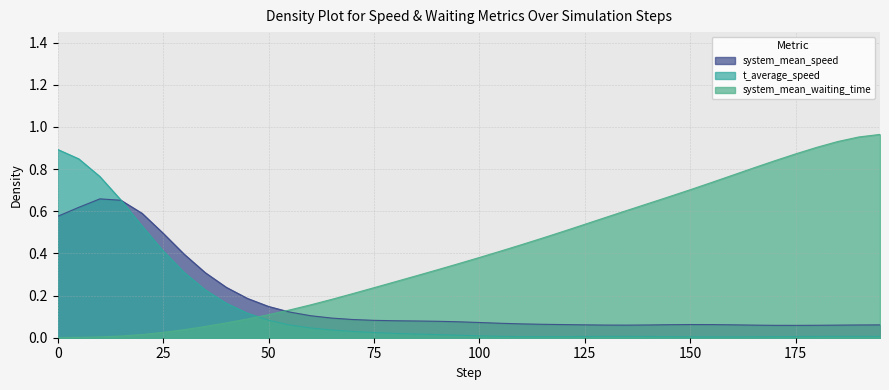

How many lines are shown in the chart?

3